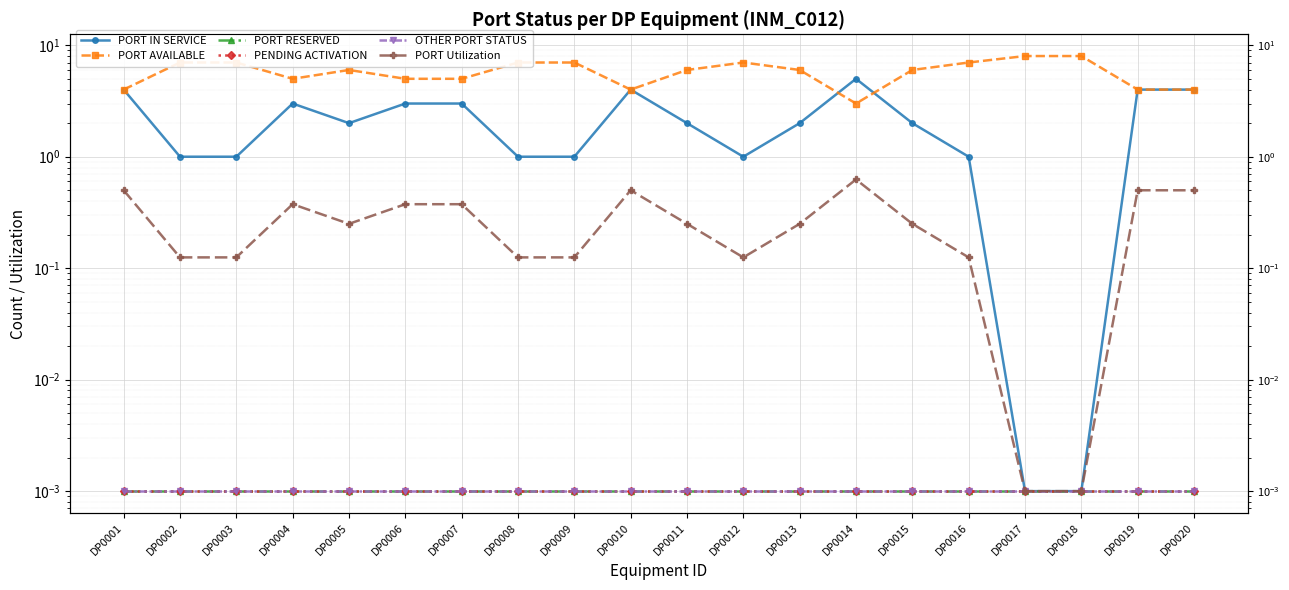

Is this an area chart (filled region under the line)?

No